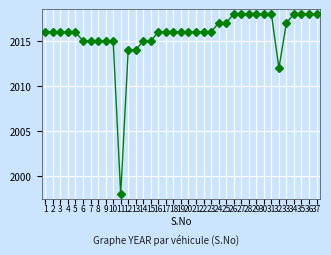

Reading left to right, what are all the values shown in this chart?

2016	2016	2016	2016	2016	2015	2015	2015	2015	2015	1998	2014	2014	2015	2015	2016	2016	2016	2016	2016	2016	2016	2016	2017	2017	2018	2018	2018	2018	2018	2018	2012	2017	2018	2018	2018	2018